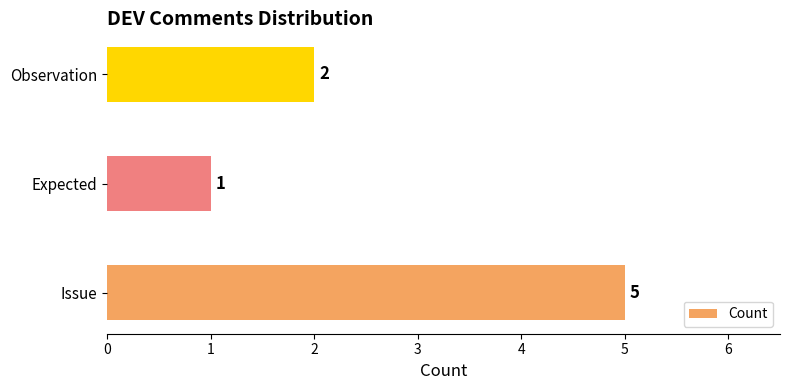

Reading top to bottom, transcribe all the data shown in this chart.

2	1	5